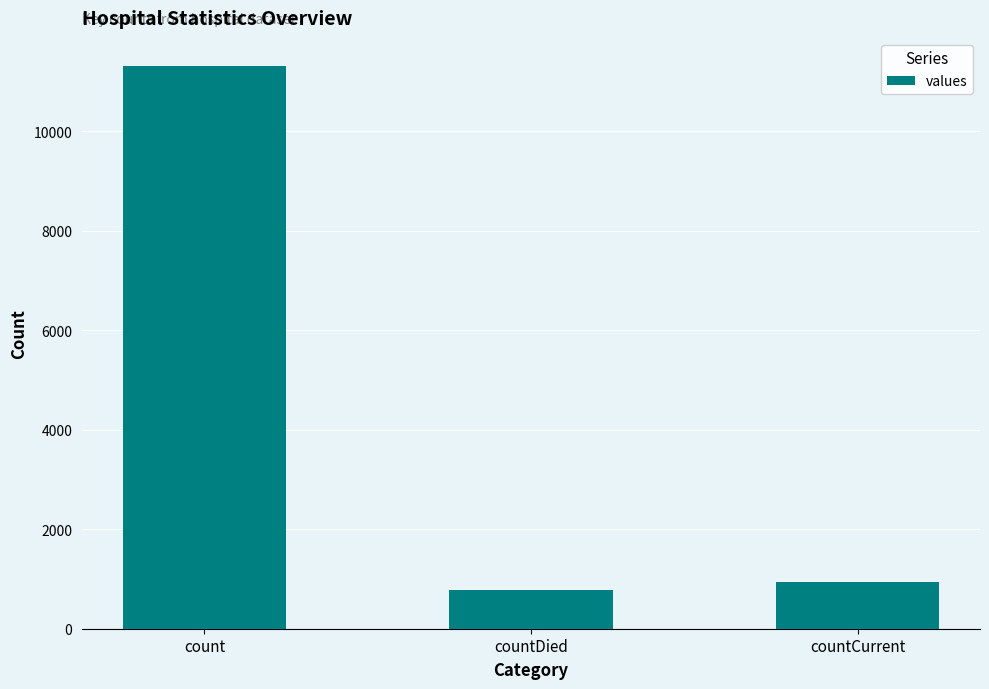

What is the smallest value displayed?

781